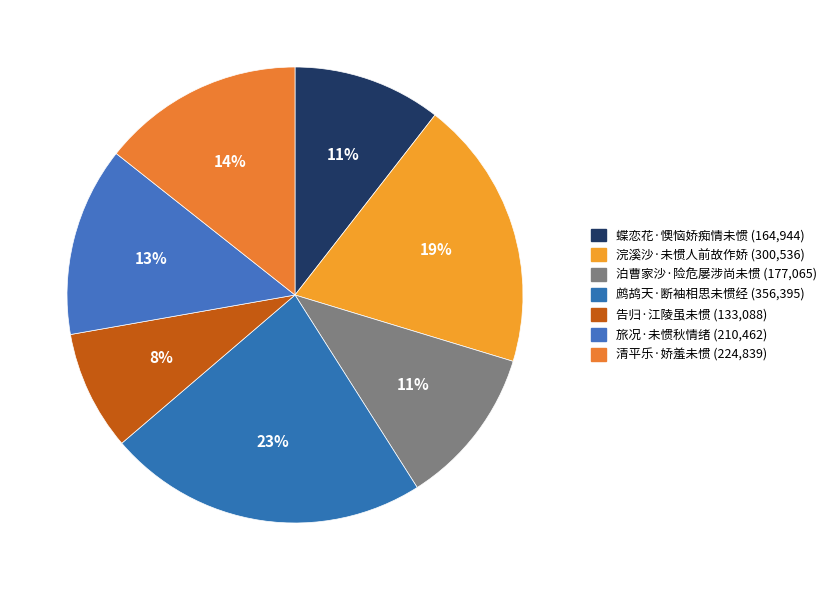

Rank the categories by value from lowest to highest.

告归·江陵虽未惯, 蝶恋花·懊恼娇痴情未惯, 泊曹家沙·险危屡涉尚未惯, 旅况·未惯秋情绪, 清平乐·娇羞未惯, 浣溪沙·未惯人前故作娇, 鹧鸪天·断袖相思未惯经